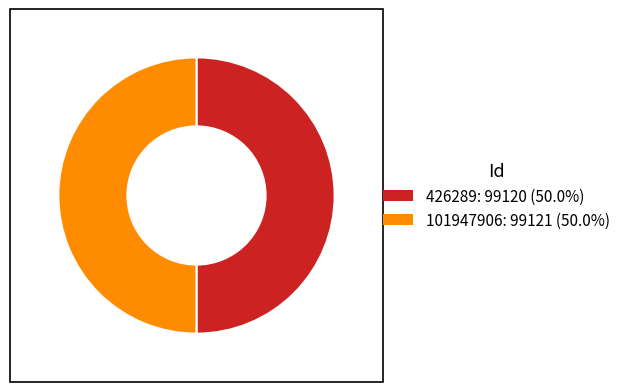

How many slices are in this pie chart?

2